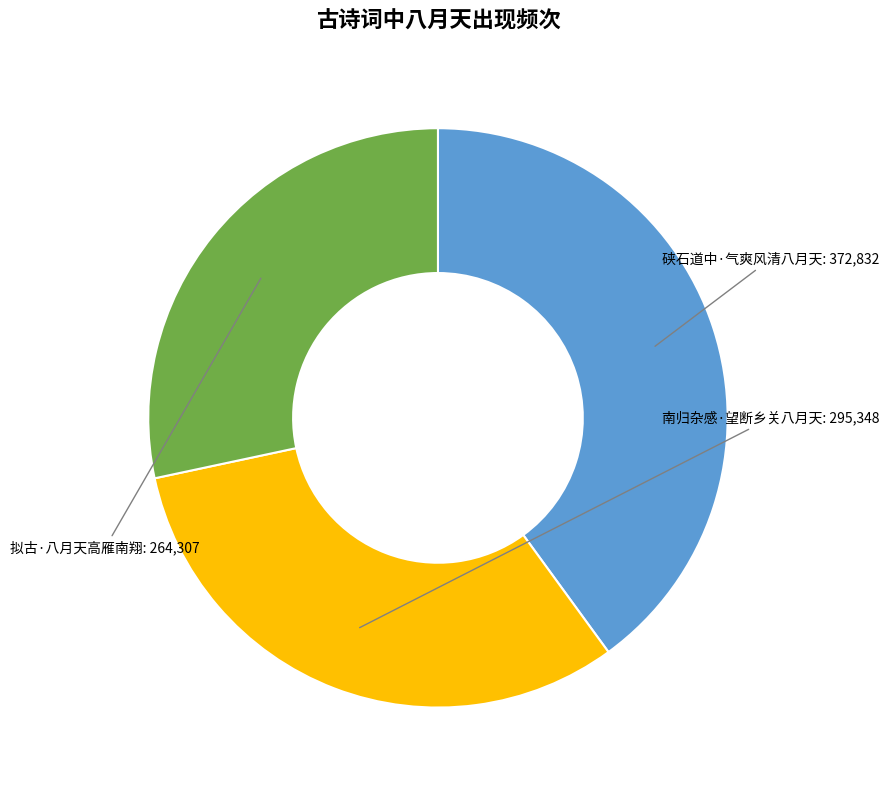

Does any single category account for the majority?

No